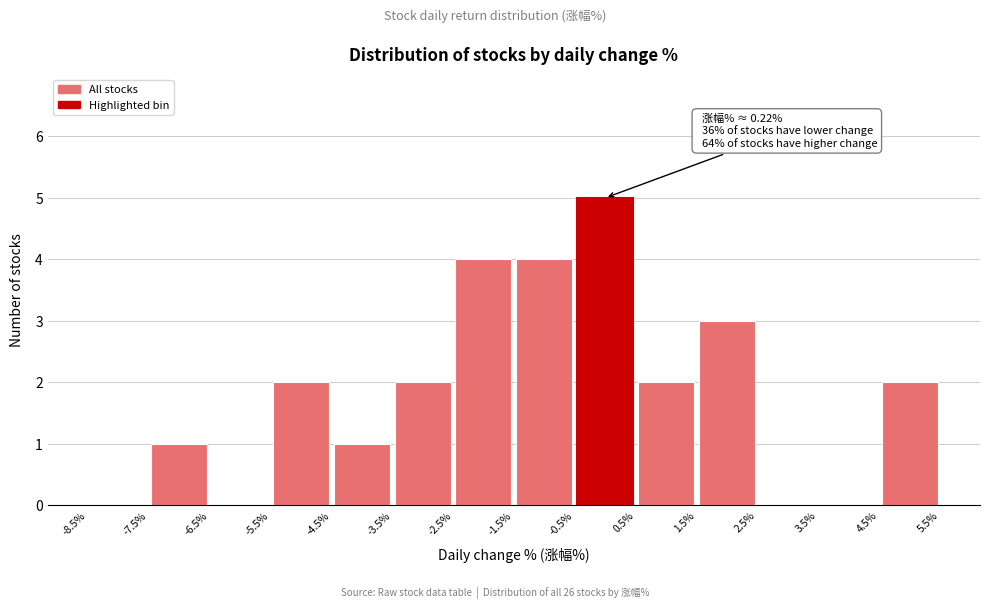

Over which range of the x-axis is the bar tallest?

-0.5% to 0.5%